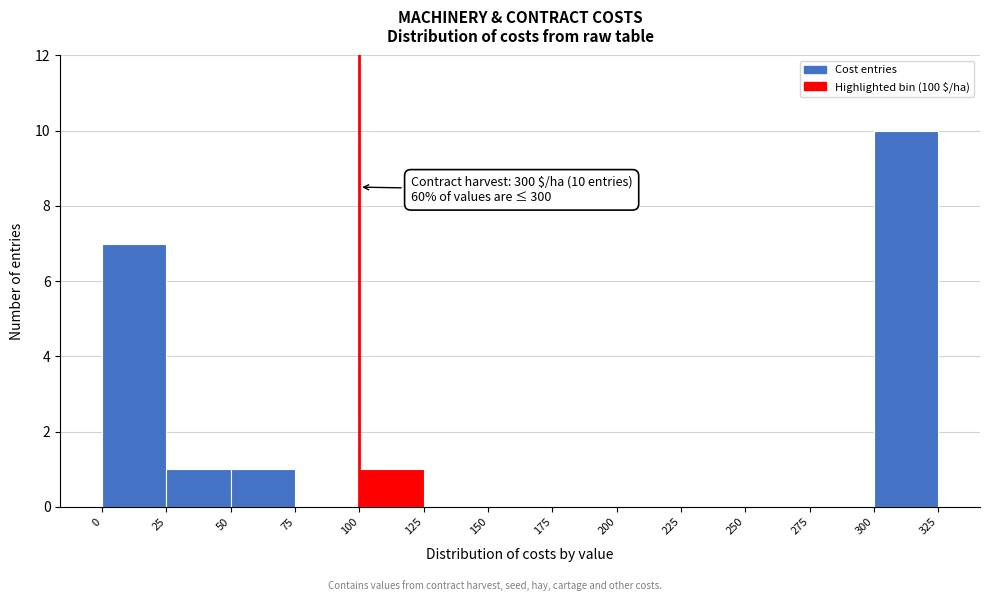

Over which range of the x-axis is the bar tallest?

300 to 325